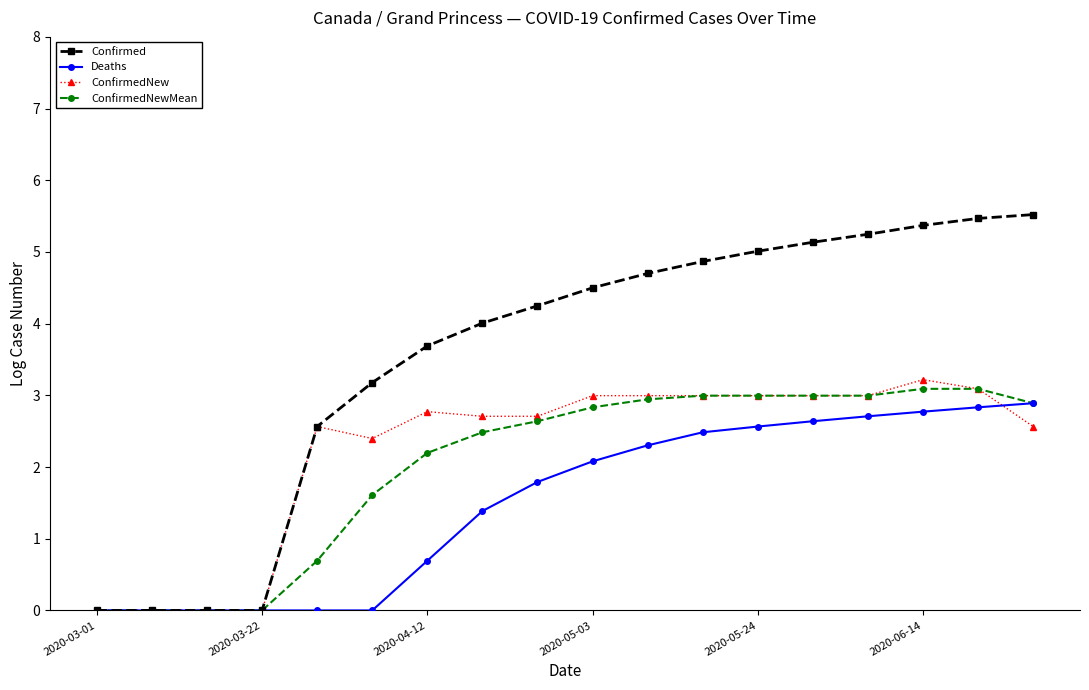

Which series has the widest spread of values?

Confirmed